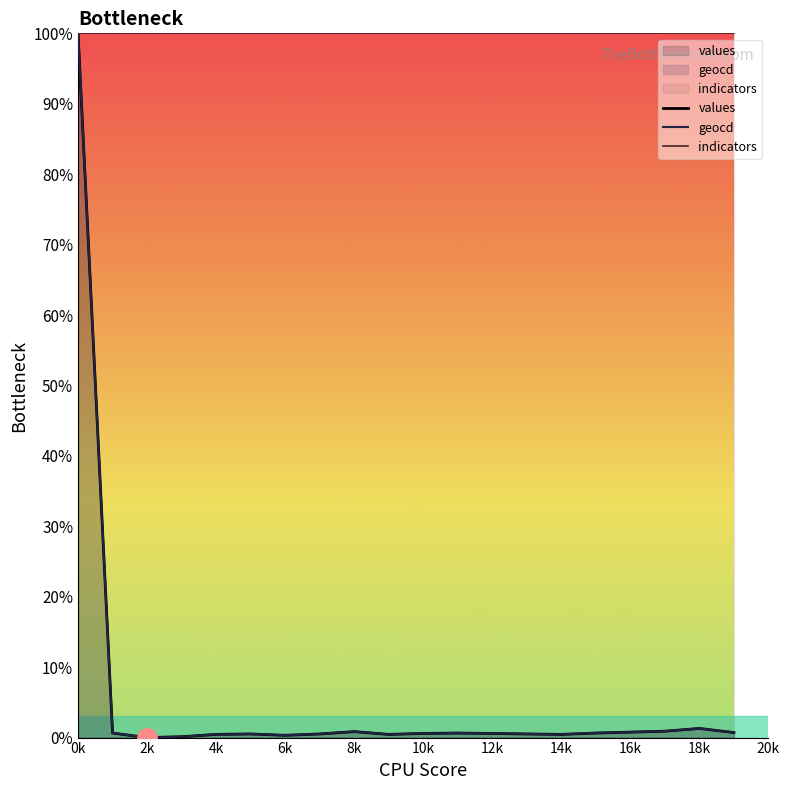

Does the chart display data point markers on the line(s)?

No